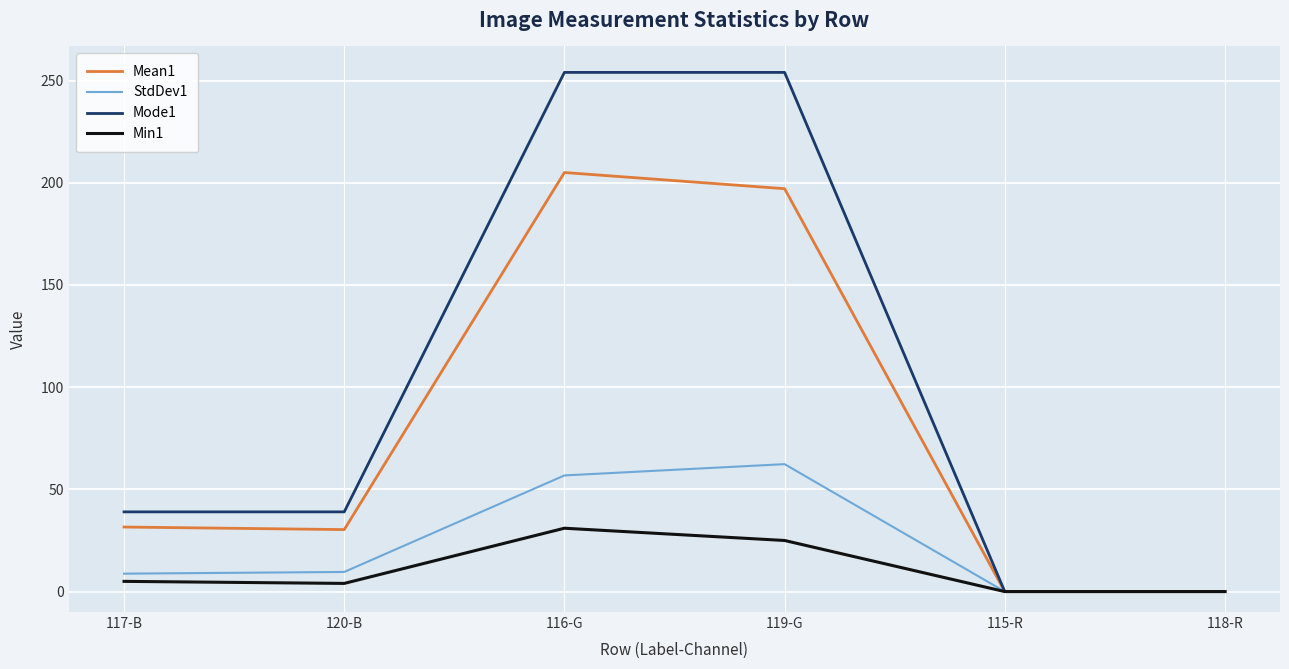

How many series are shown in this chart?

4